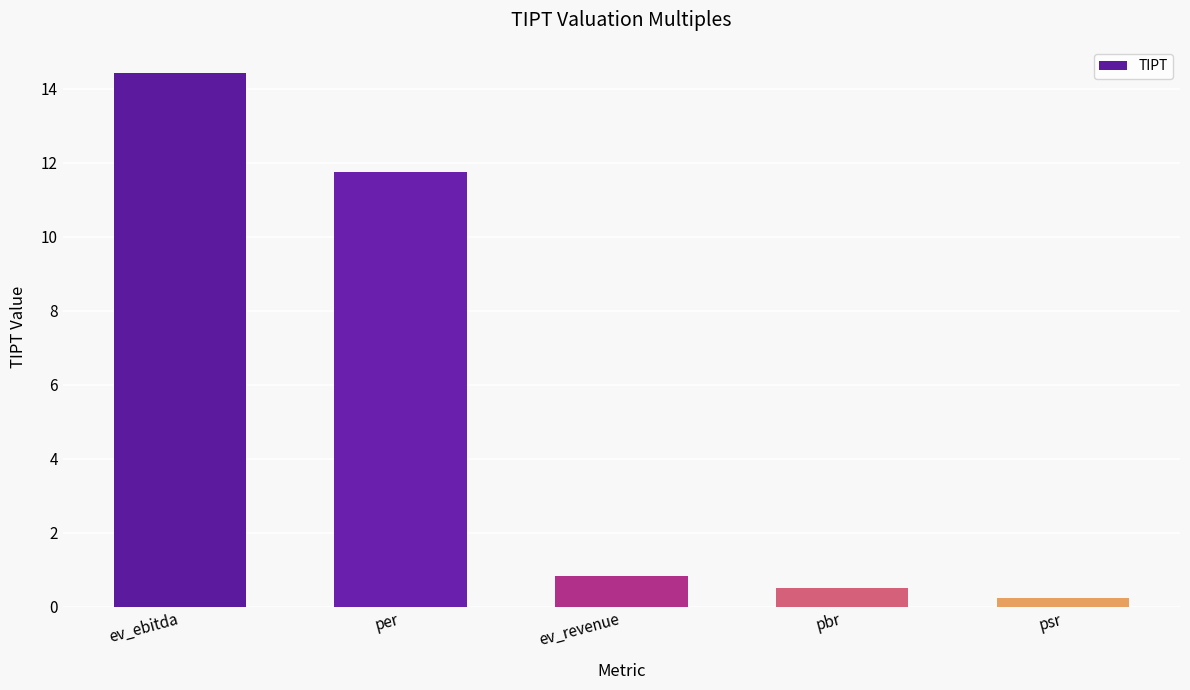

Which category has the lowest value across all series?

psr